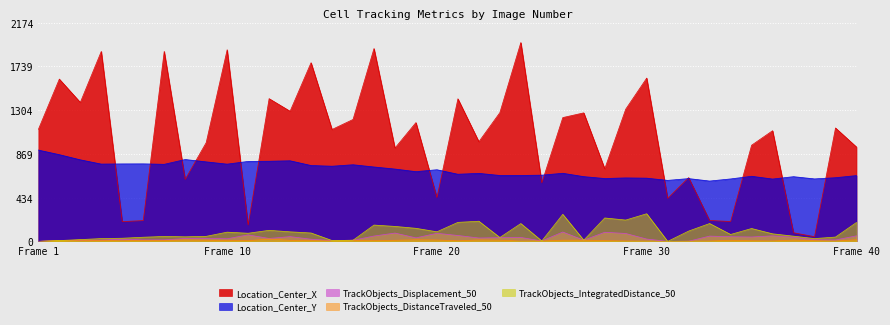

At which label does TrackObjects_Displacement_50 first exceed 29?

9